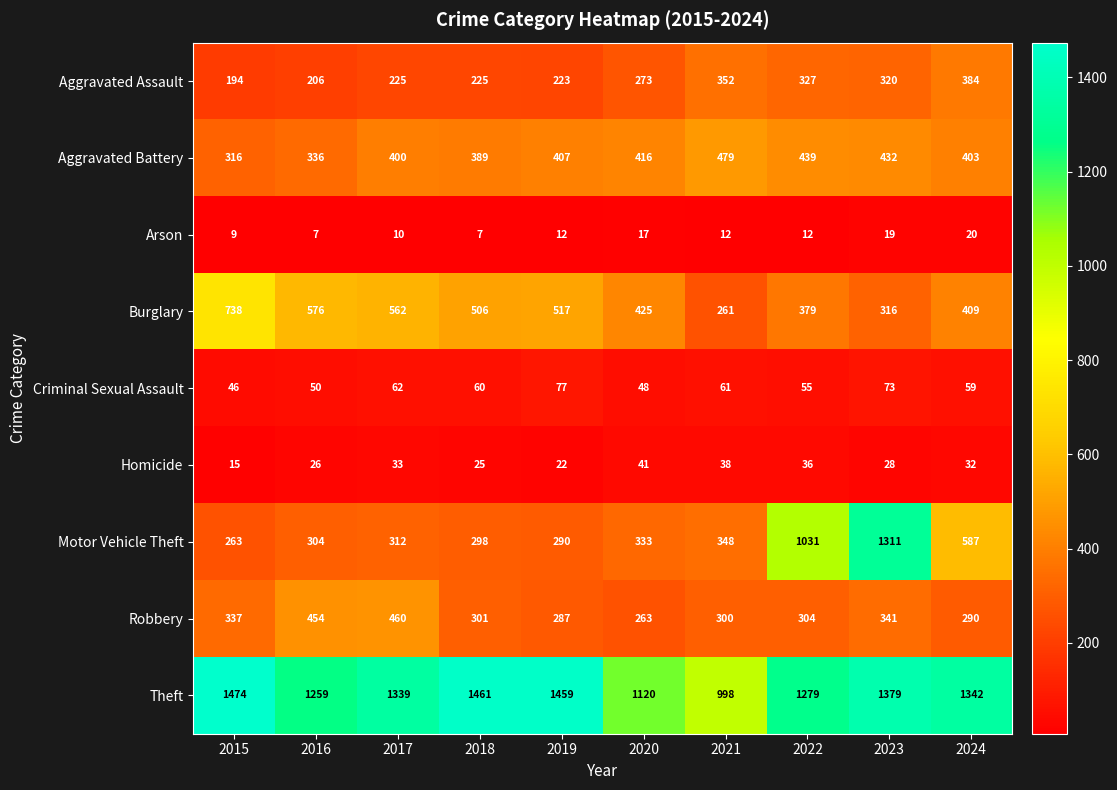

At which label does Burglary first exceed 506?

2015